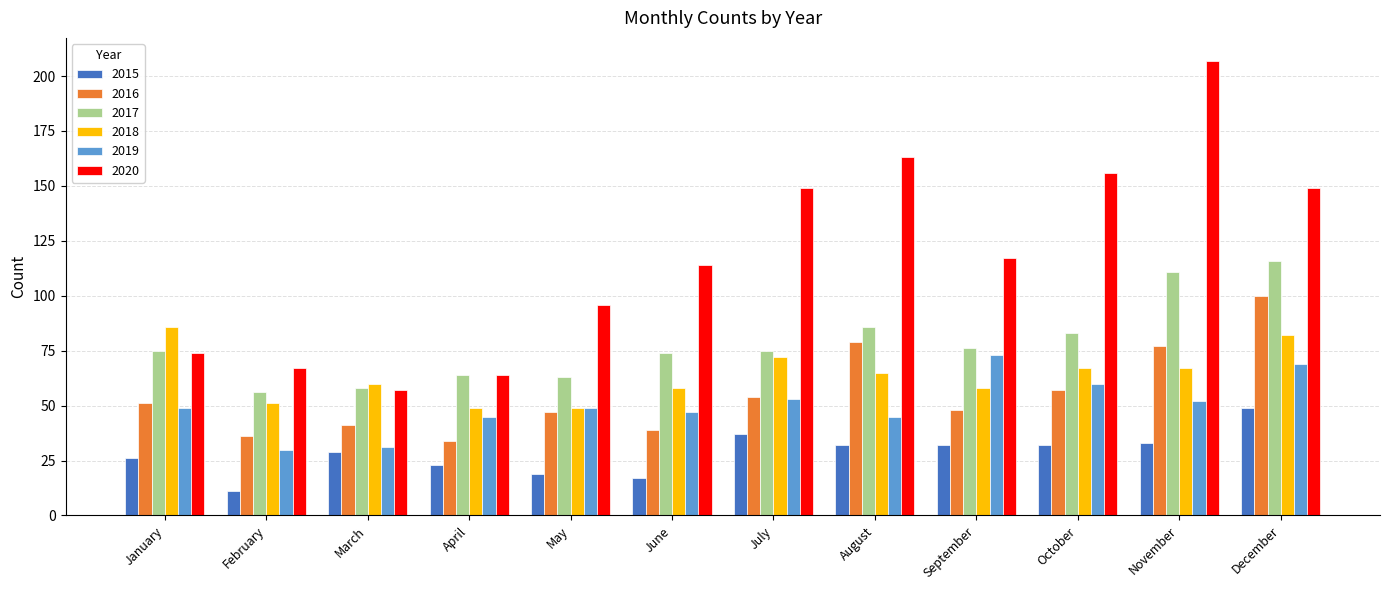

The 2017 series shows 75 at January. True or false?

True